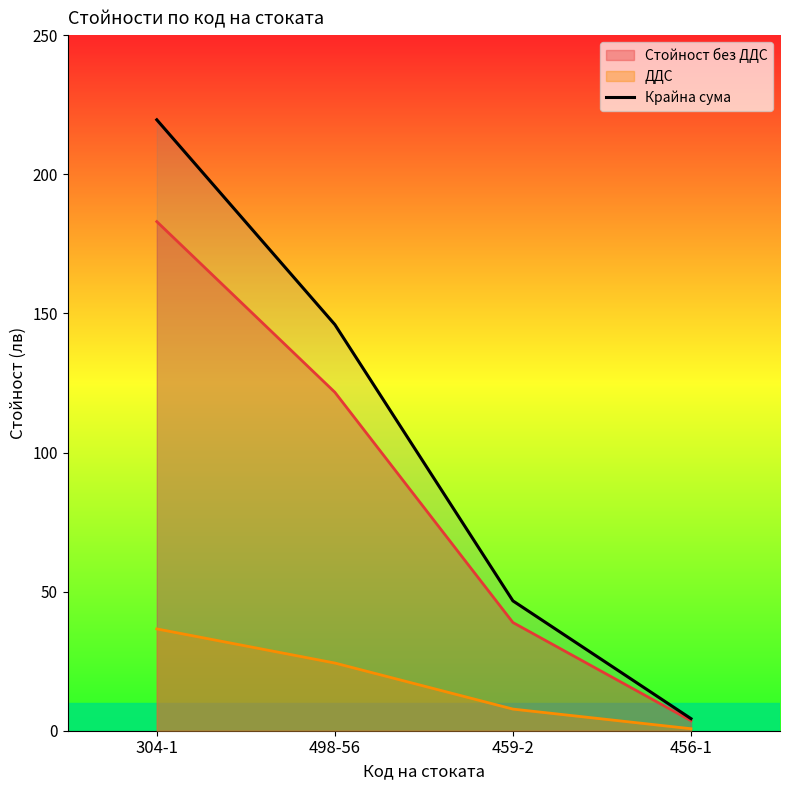

True or false: the data has more than 1 interior local peaks.

False